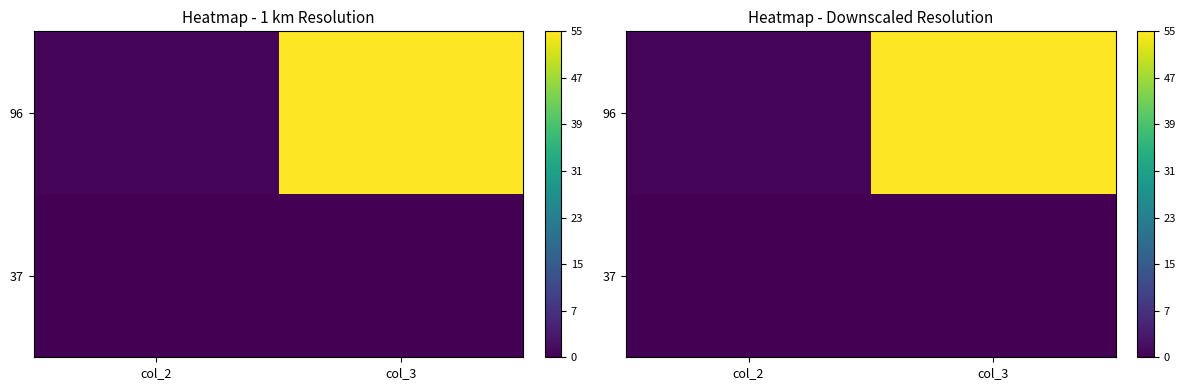

What is the maximum value shown in the chart?

55